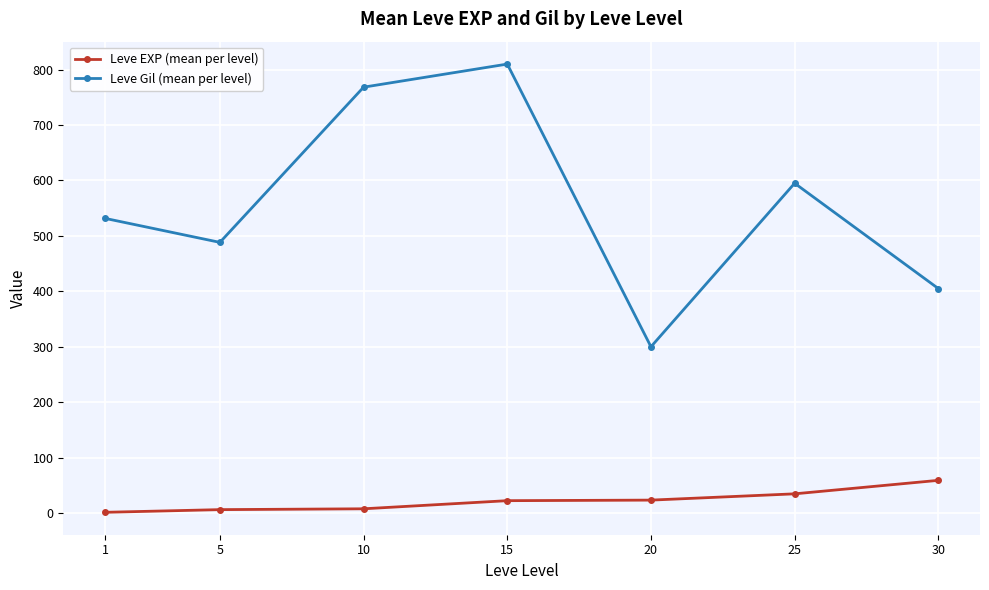

Is it true that Leve EXP (mean per level) equals 34.7 at 25?

True